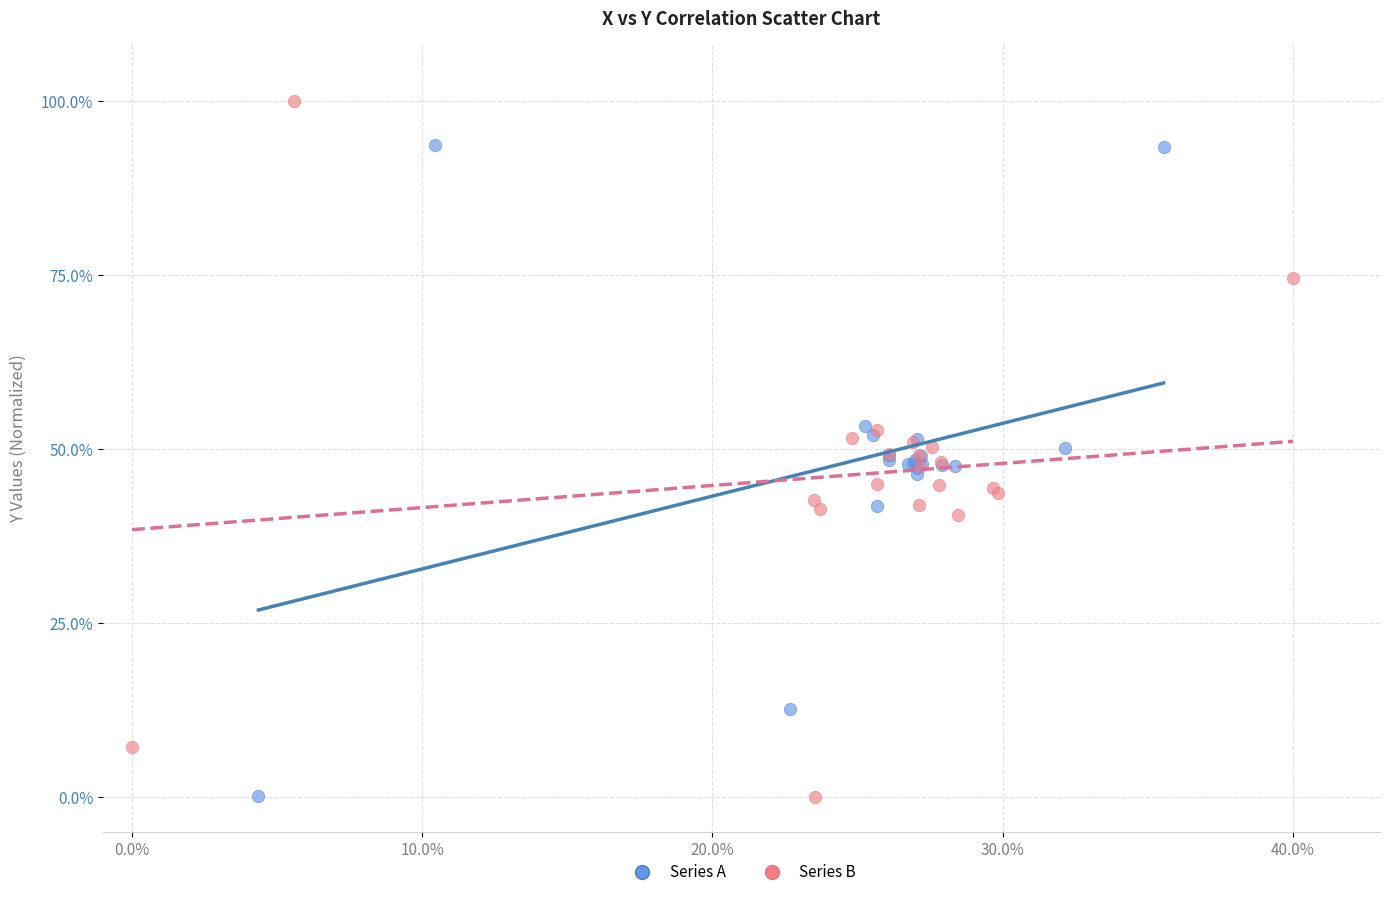

Which series contains the highest Y value?

Series B